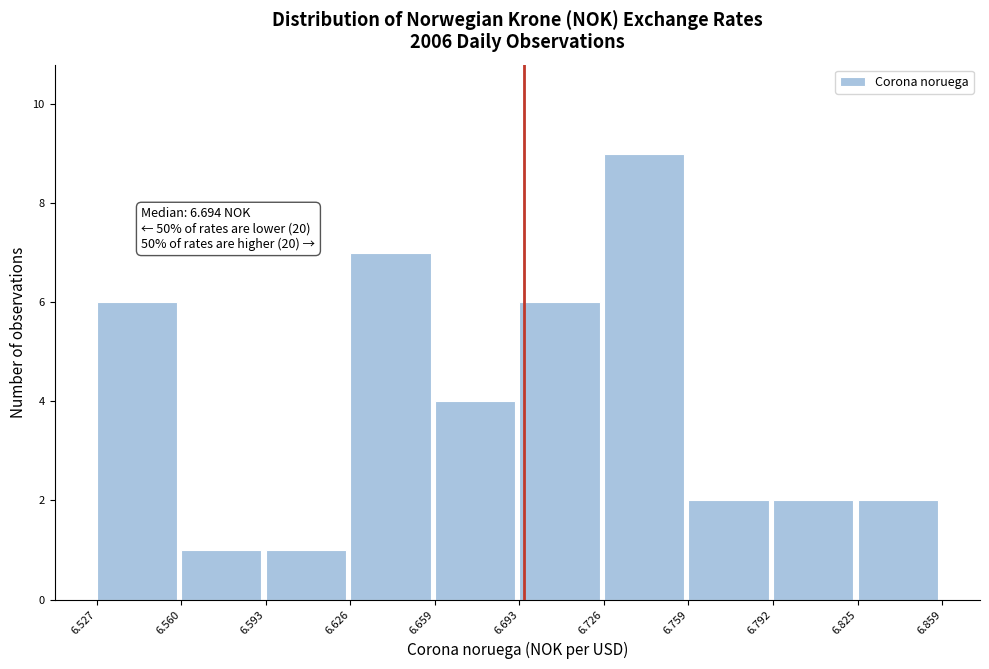

Which range on the x-axis has the tallest bar?

6.726 to 6.759